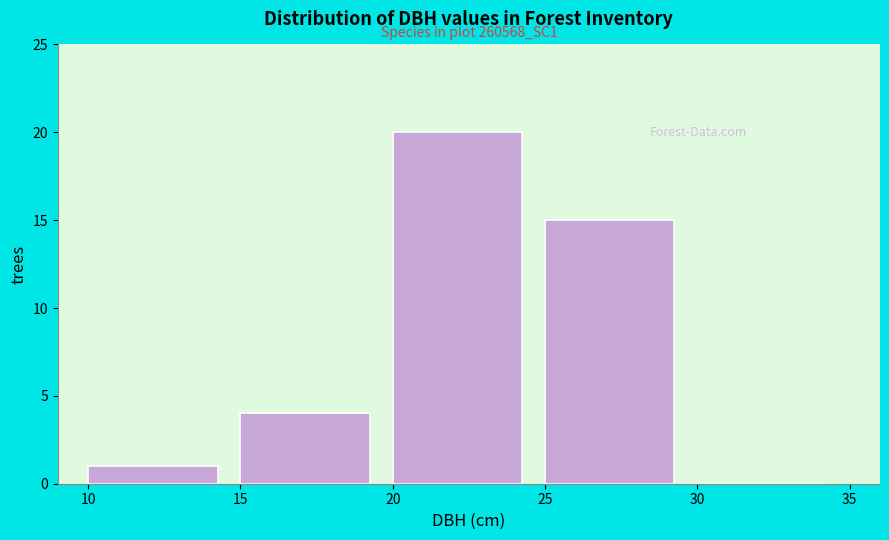

Which range on the x-axis has the tallest bar?

20 to 25